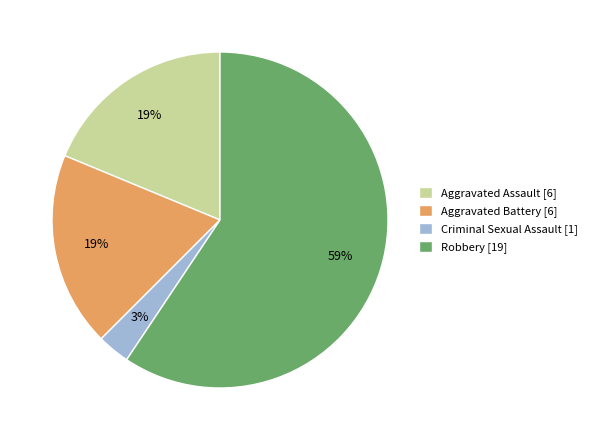

To the nearest percent, what is the combined percentage of Robbery and Aggravated Battery?

78%